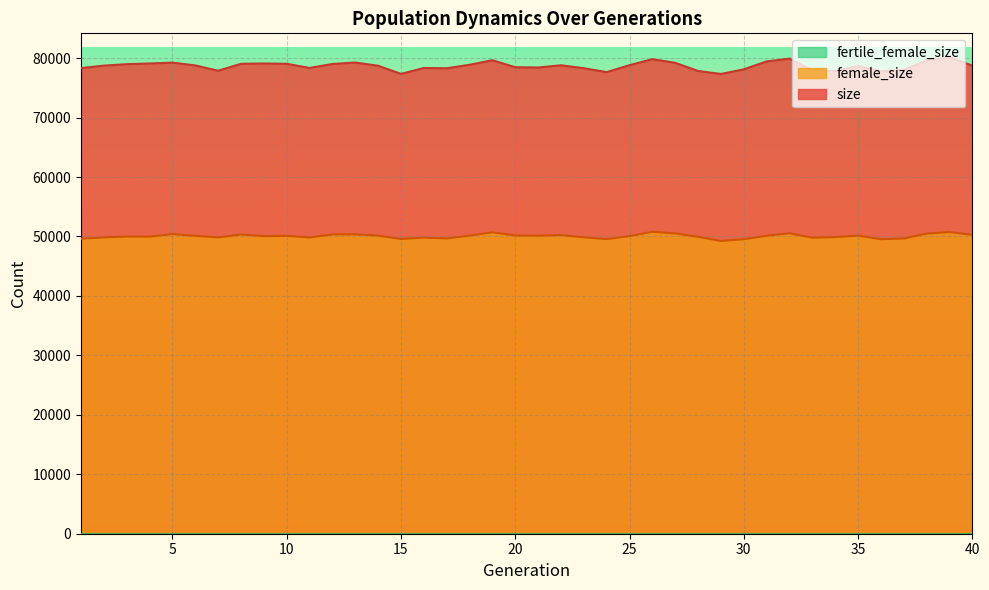

Which series has the largest total across all categories?

size